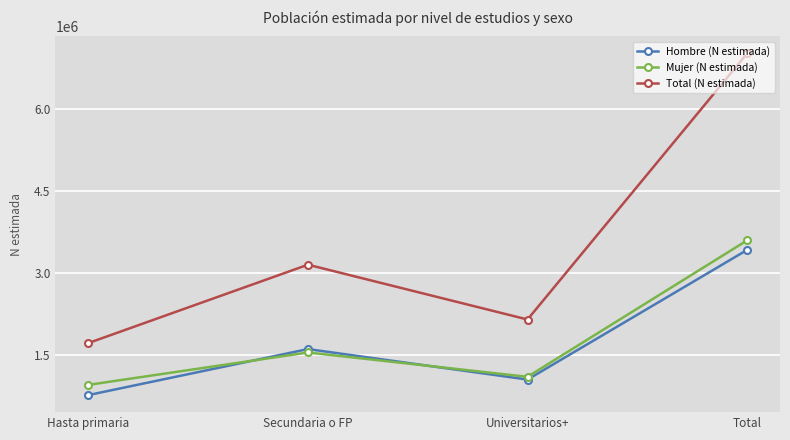

What are all the series names shown in the legend?

Hombre (N estimada), Mujer (N estimada), Total (N estimada)